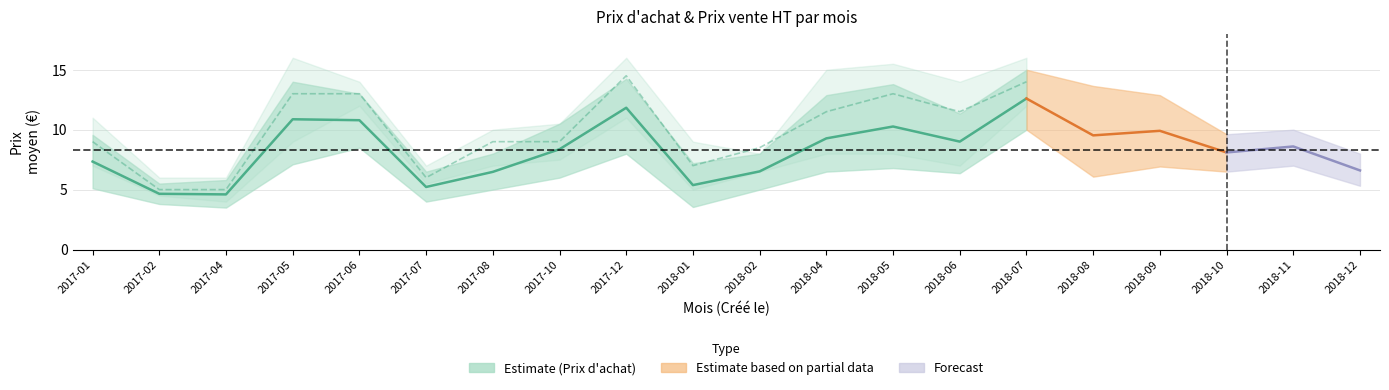

What is the difference between the second highest and second lowest values in the Prix vente HT series?

9.0